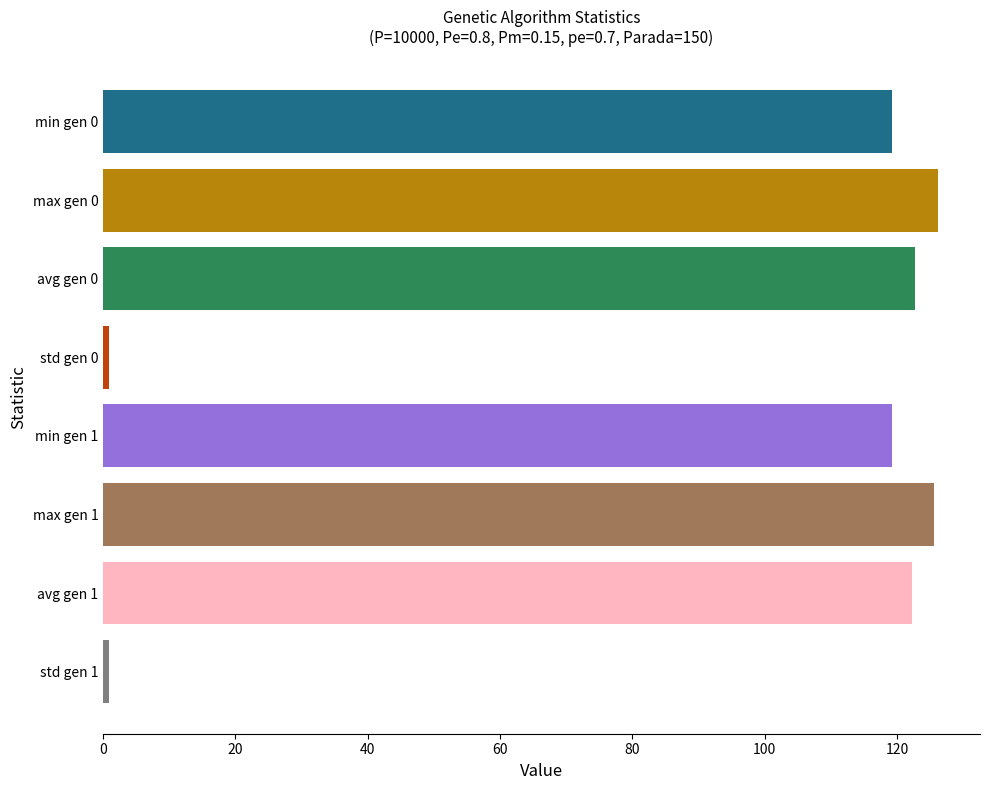

What is the label of the 4th bar from the top?

std gen 0